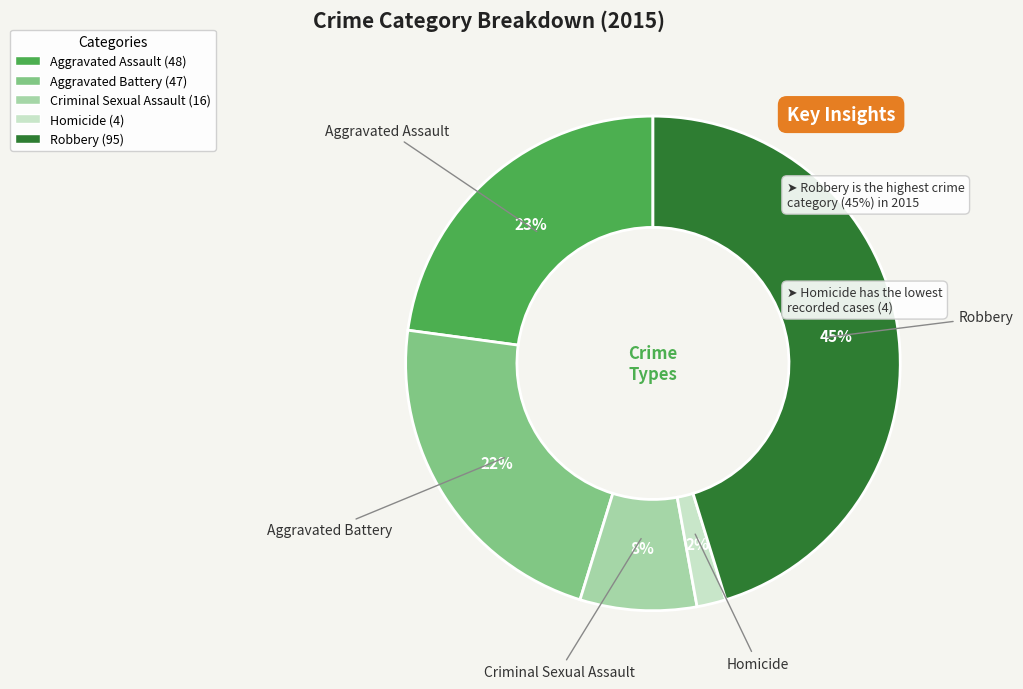

How many slices are in this pie chart?

5